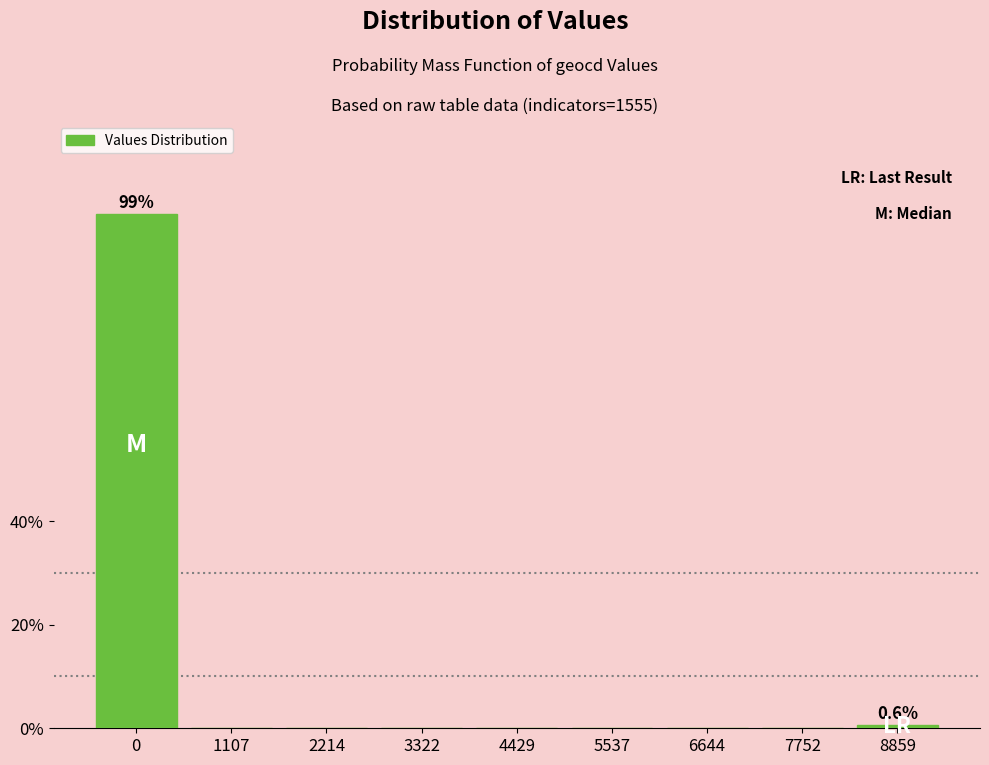

Reading right to left, transcribe all the data shown in this chart.

8859=0.6	7752=0.0	6644=0.0	5537=0.0	4429=0.0	3322=0.0	2214=0.0	1107=0.0	0=99.4